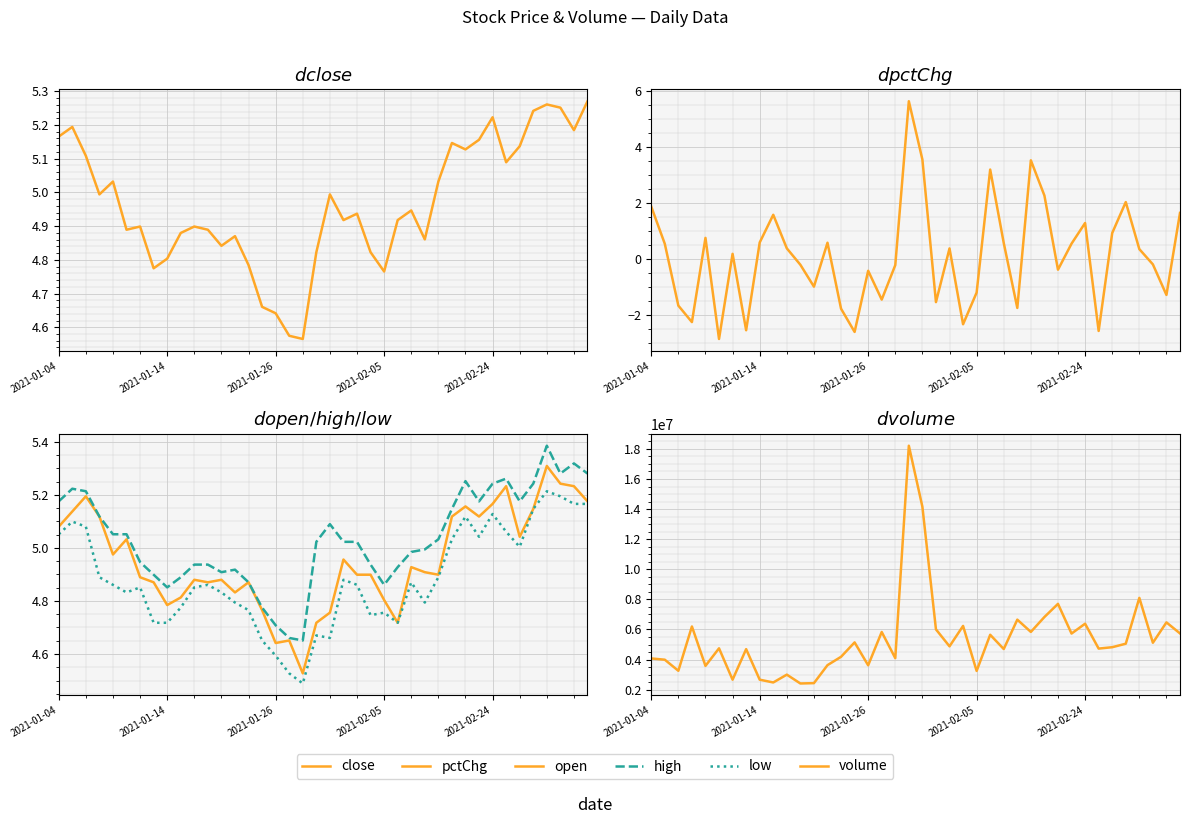

True or false: volume and close intersect in this chart.

False